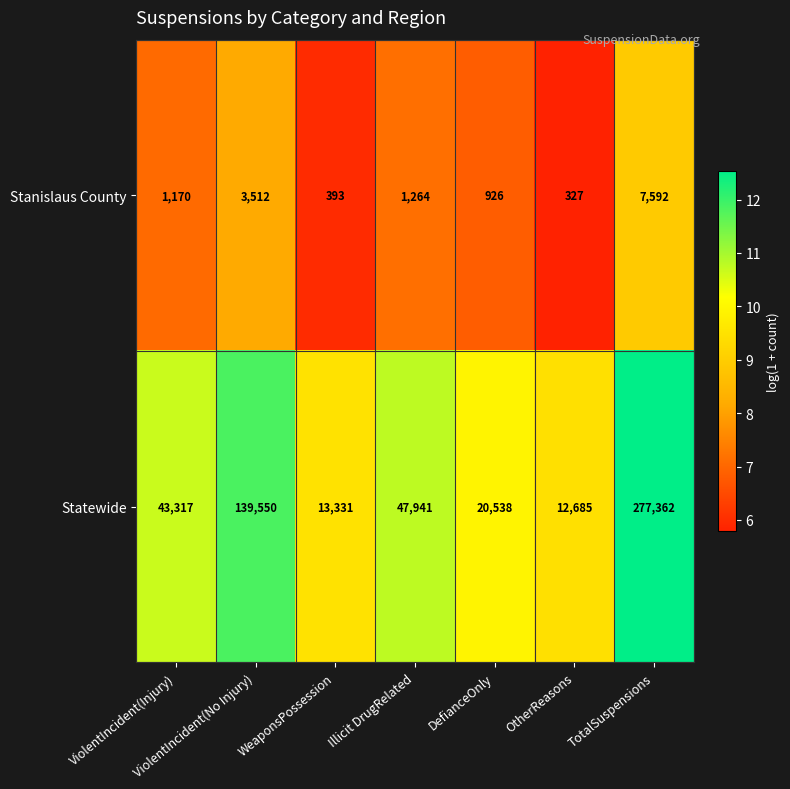

At which label is Statewide closest to 145023?

ViolentIncident(No Injury)